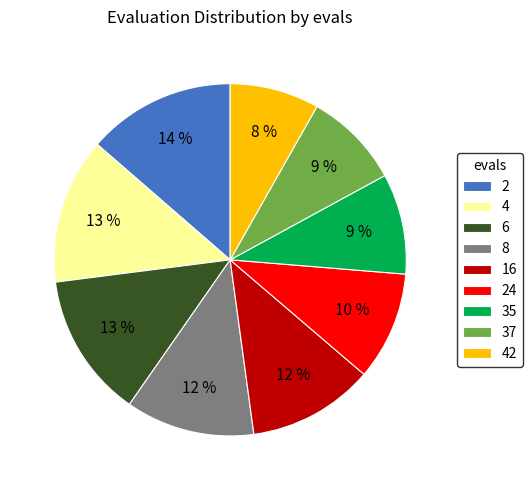

What percentage is the 37 slice, to the nearest percent?

9%